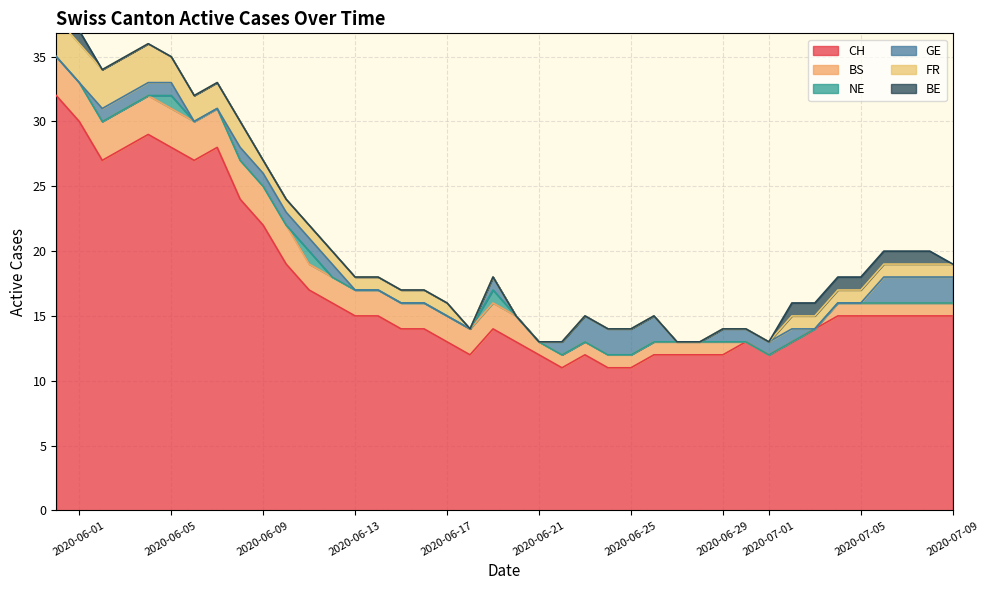

Which label corresponds to the largest value in the chart?

2020-05-31